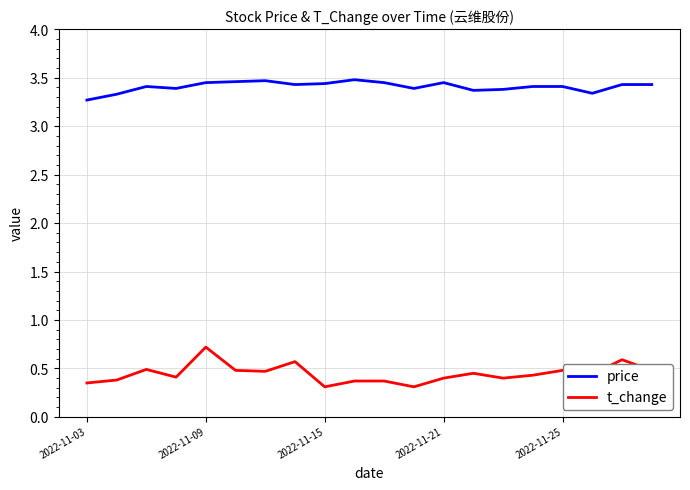

In t_change, how many points are lower than both neighbors (excluding endpoints)?

6